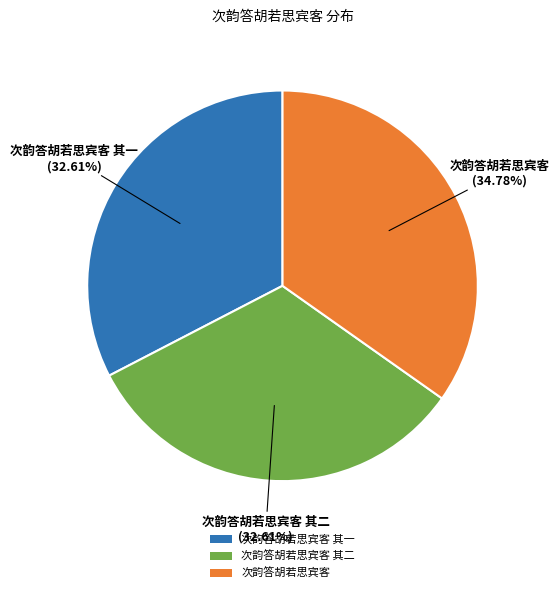

Is the sum of 次韵答胡若思宾客 and 次韵答胡若思宾客 其二 greater than half?

Yes